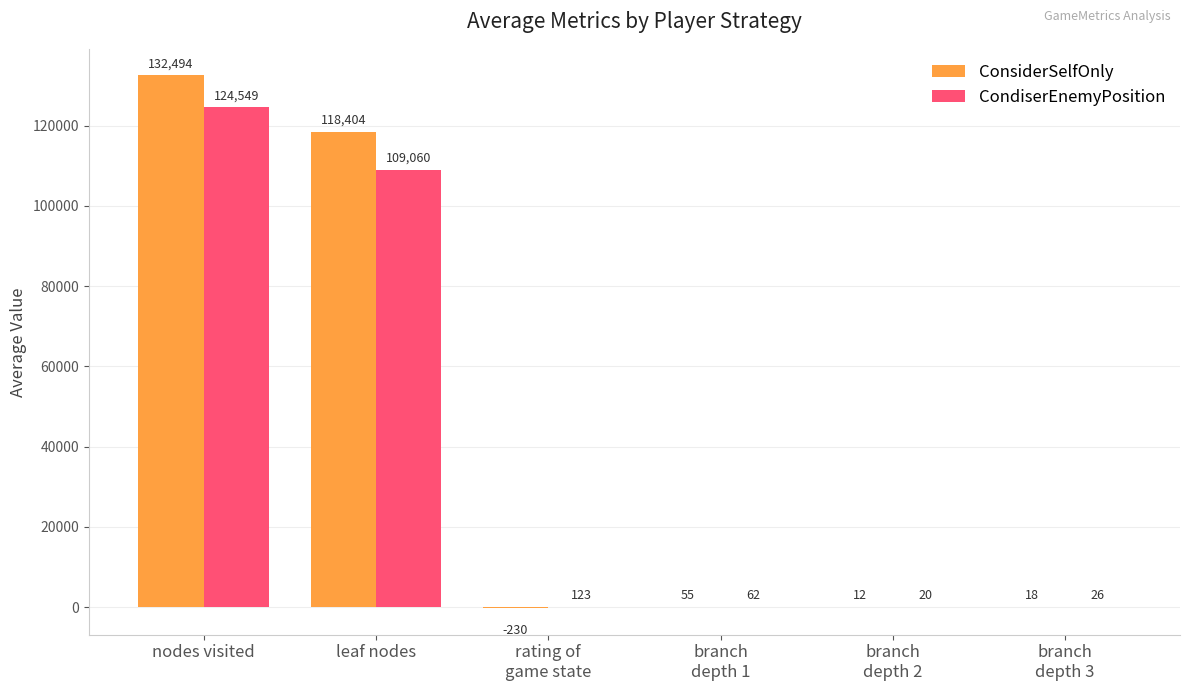

Where does the ConsiderSelfOnly series first go above 54?

nodes visited